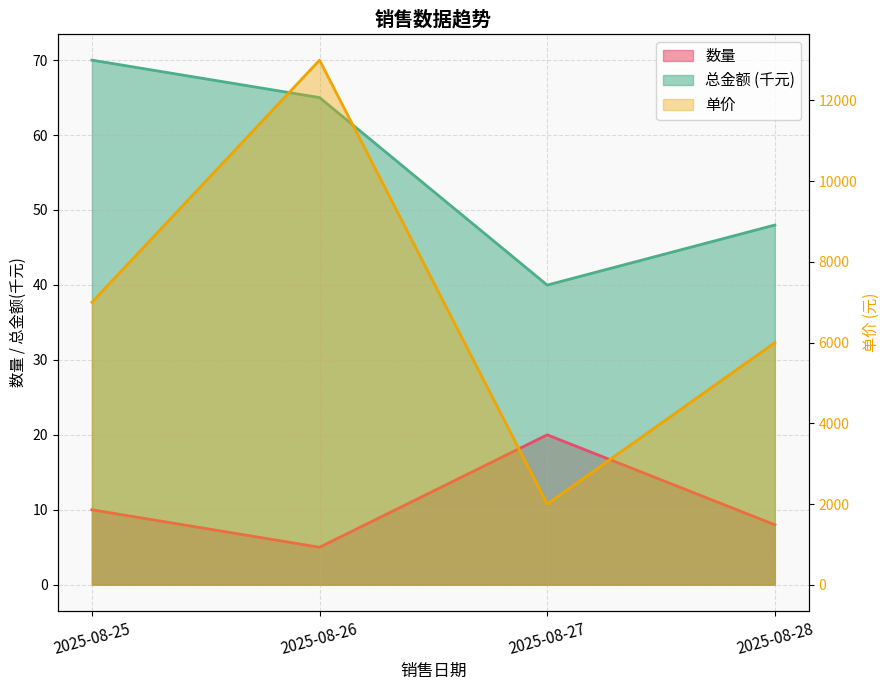

Reading right to left, transcribe all the data shown in this chart.

数量: 2025-08-28=8.0	2025-08-27=20.0	2025-08-26=5.0	2025-08-25=10.0
单价: 2025-08-28=5999.0	2025-08-27=1999.0	2025-08-26=12999.0	2025-08-25=6999.0
总金额: 2025-08-28=48.0	2025-08-27=40.0	2025-08-26=65.0	2025-08-25=70.0